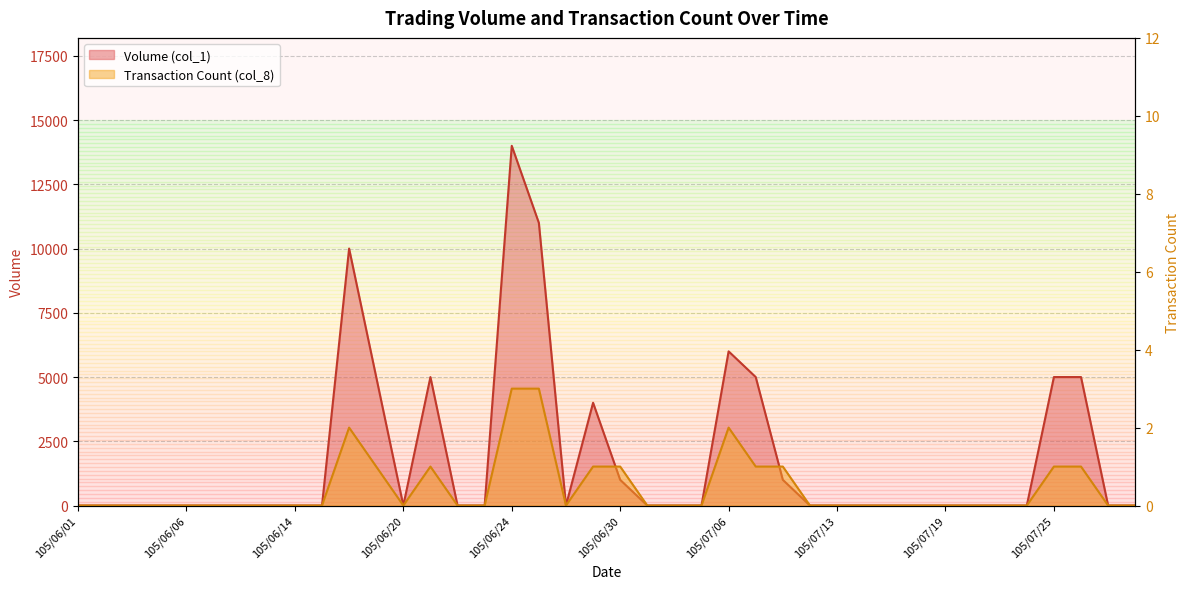

Reading left to right, extract all data points from this chart.

Volume (col_1): 0	0	0	0	0	0	0	0	0	0	10000	5000	0	5000	0	0	14000	11000	0	4000	1000	0	0	0	6000	5000	1000	0	0	0	0	0	0	0	0	0	5000	5000	0	0
Transaction Count (col_8): 0	0	0	0	0	0	0	0	0	0	2	1	0	1	0	0	3	3	0	1	1	0	0	0	2	1	1	0	0	0	0	0	0	0	0	0	1	1	0	0